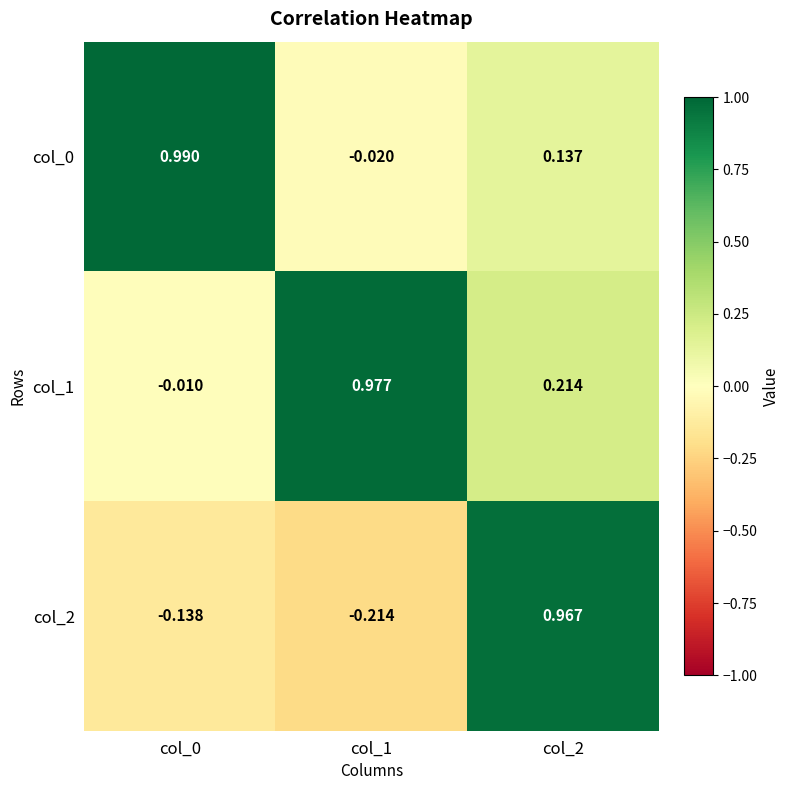

Count the number of categories in the chart.

3